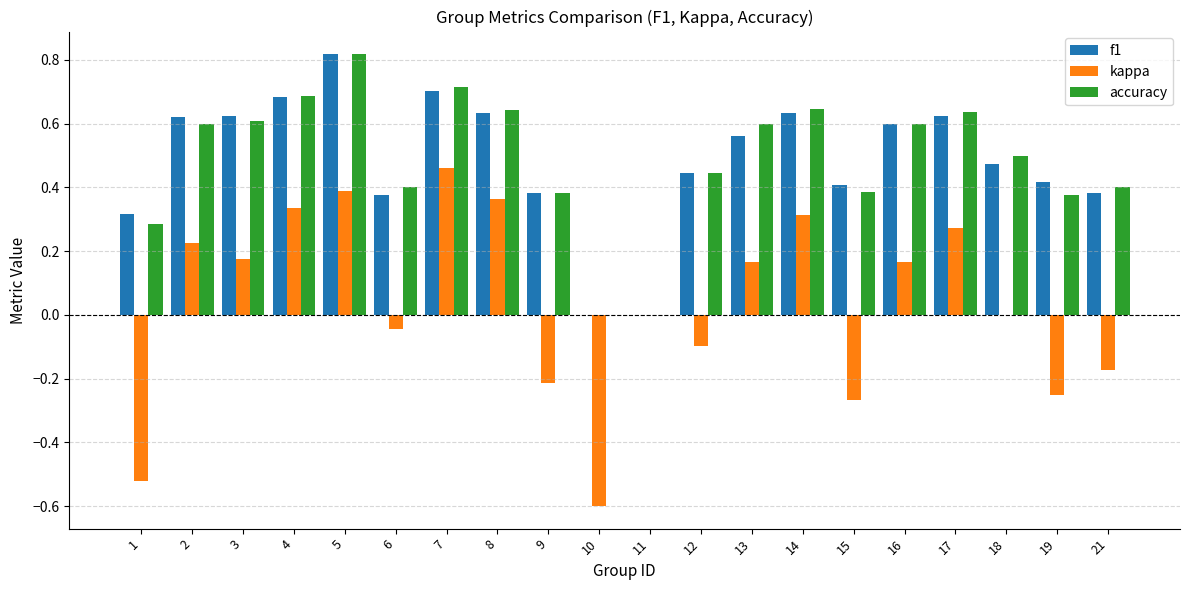

Is it true that f1 equals 0.5 at 21?

False